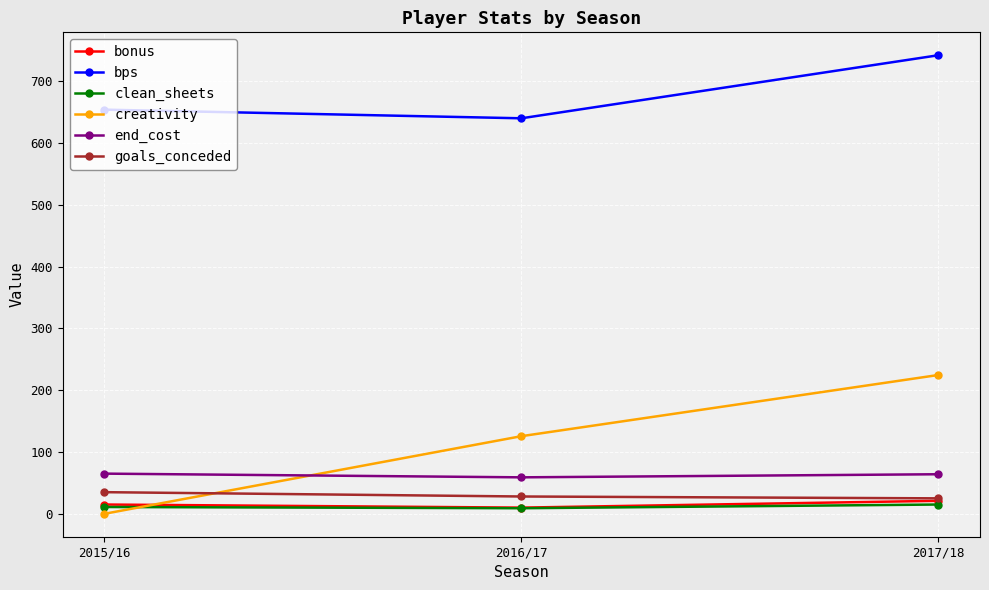

What is the label of the 1st point from the right?

2017/18